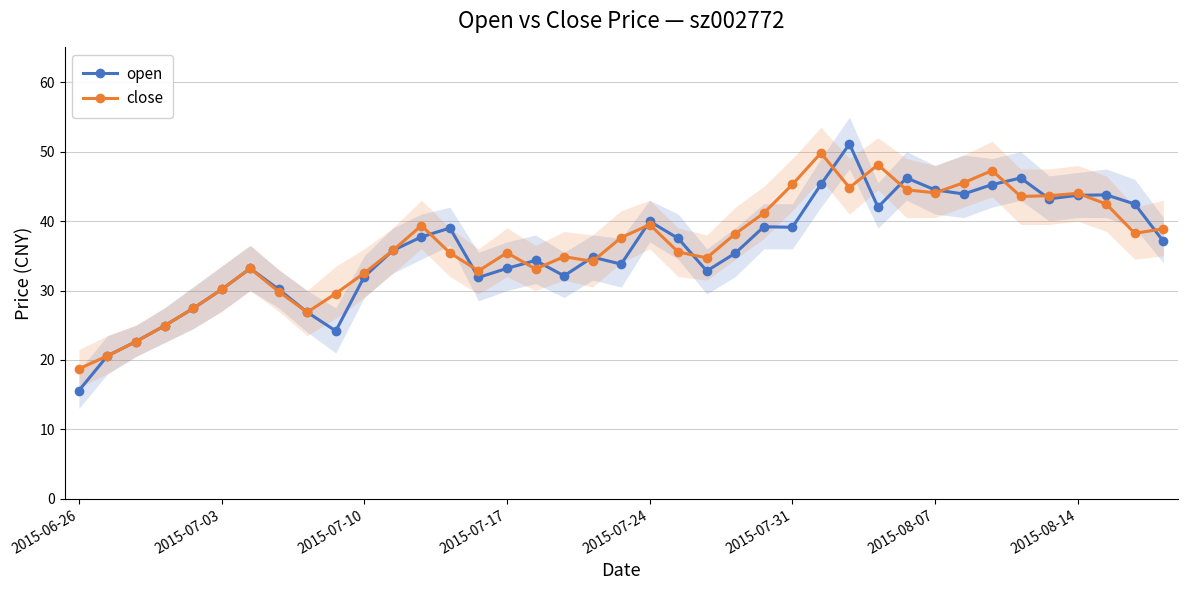

How many data points in close are above 35?

23